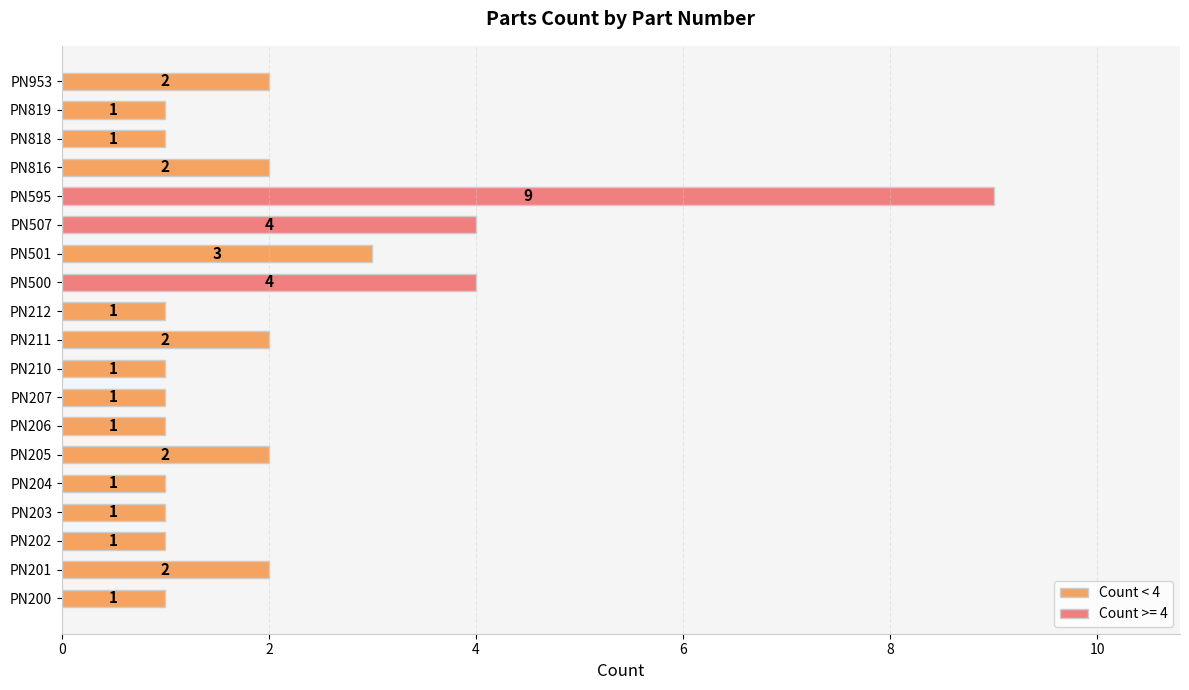

Reading bottom to top, list all the values displayed in this chart.

1	2	1	1	1	2	1	1	1	2	1	4	3	4	9	2	1	1	2